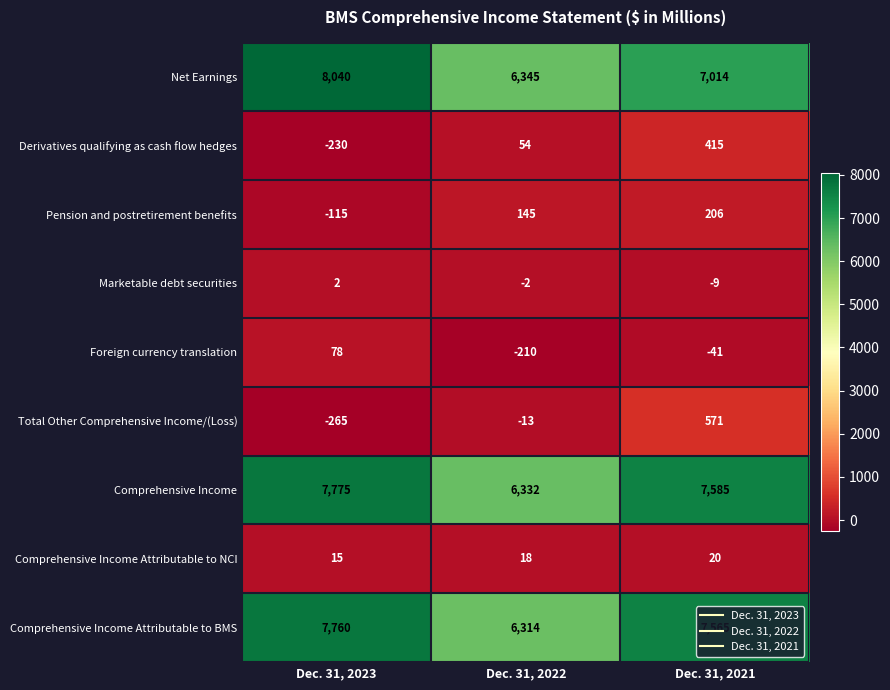

What is the average value of the Comprehensive Income Attributable to BMS series?

7213